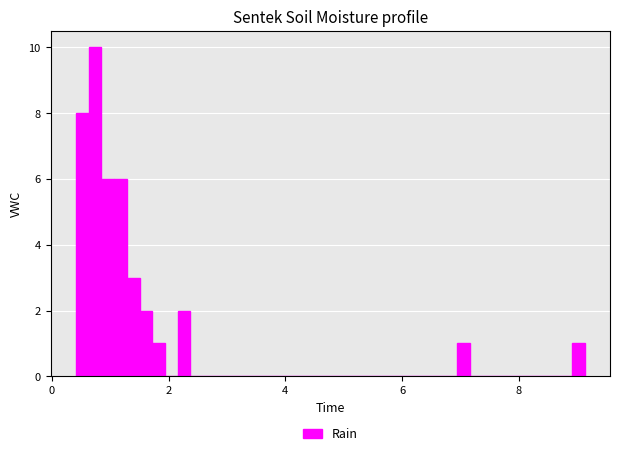

Around what value on the x-axis is the tallest bar? Give the approximate position of its centre, as read against the axis.

0.8